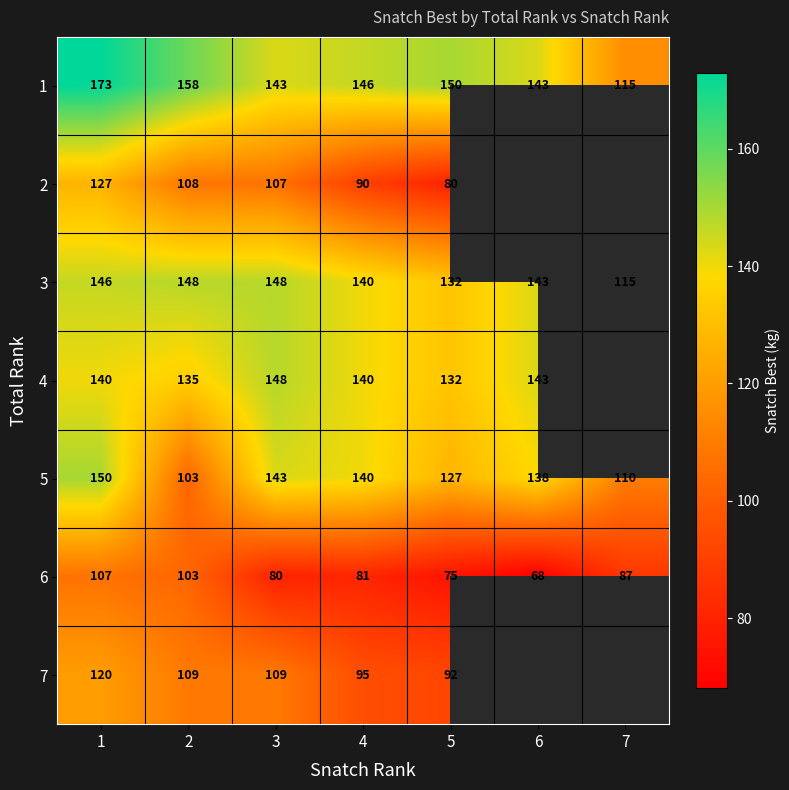

Rank the series at 1 from highest to lowest value.

1, 5, 3, 4, 2, 7, 6